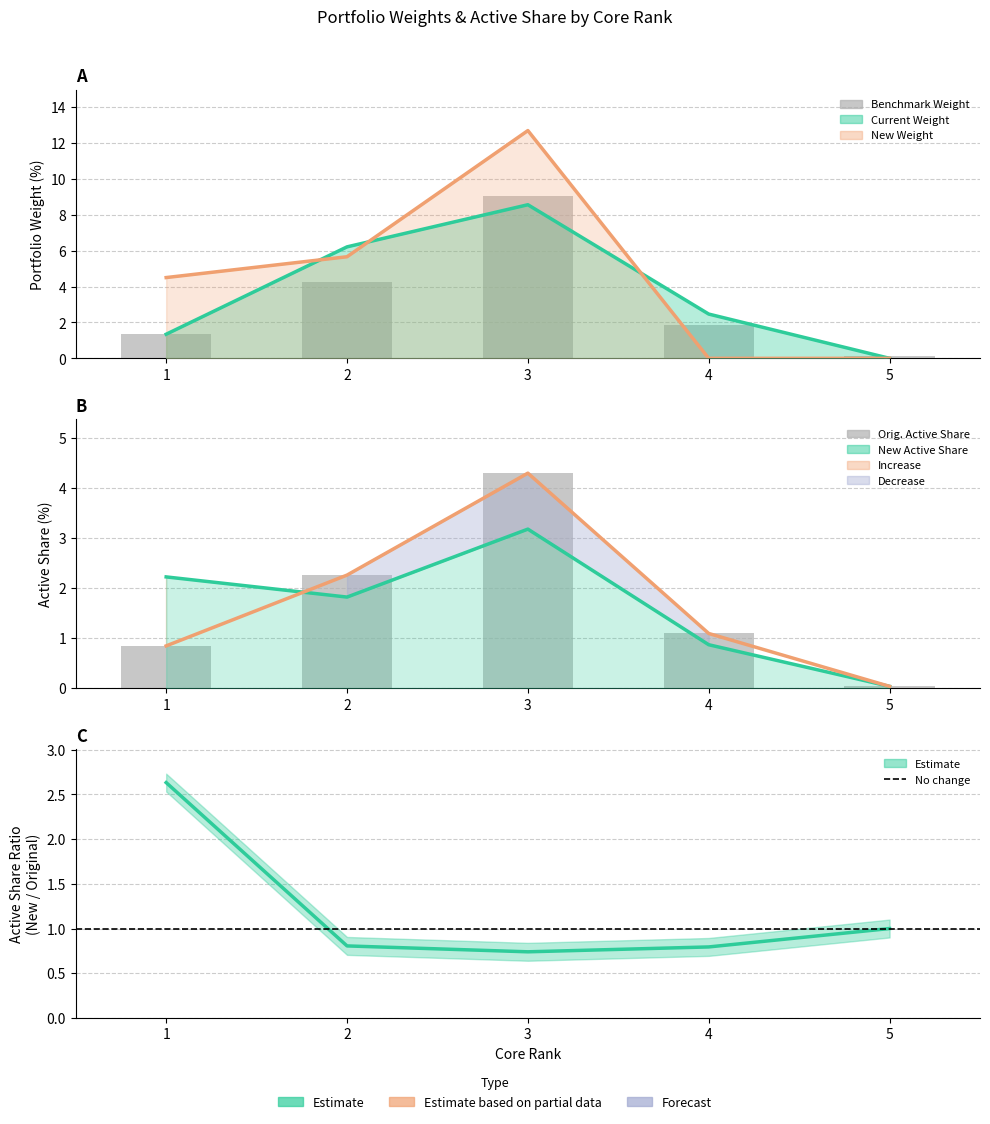

At how many categories does at least one series exceed 5?

2